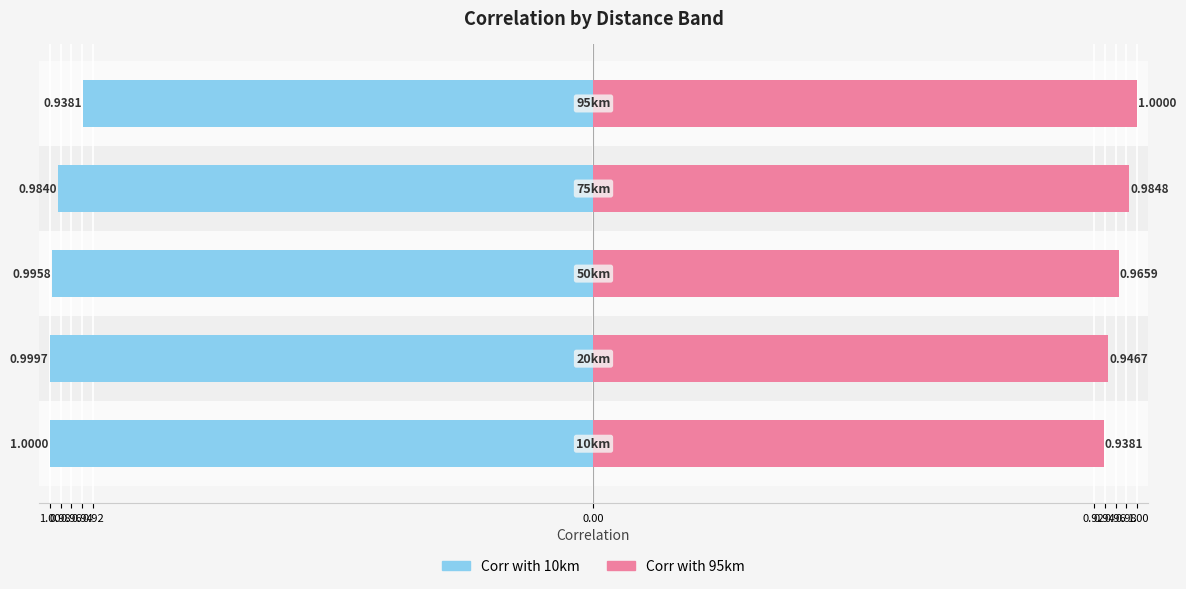

Is it true that 95km equals 0.5 at 0.98?

False